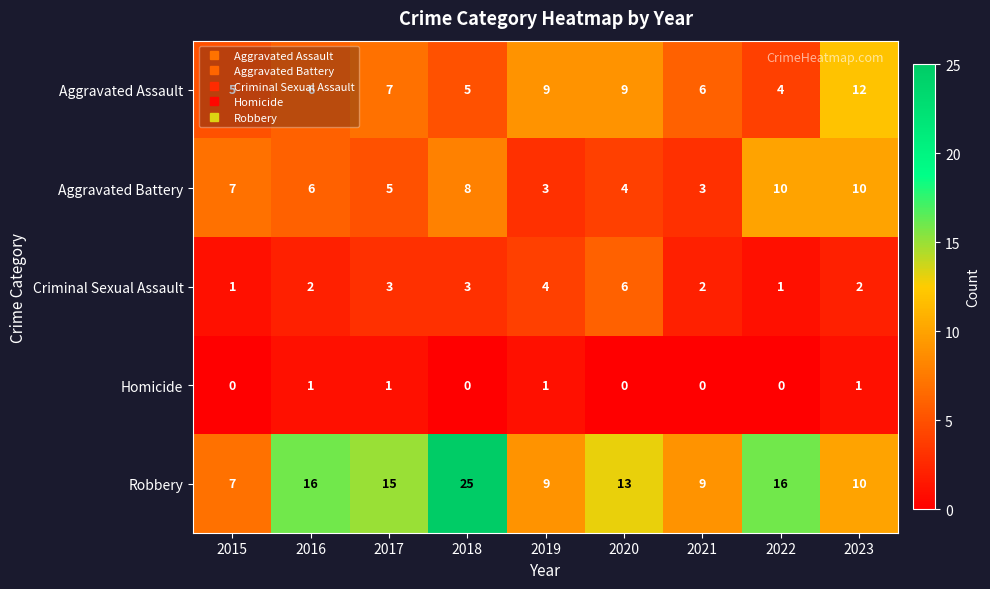

Is the value of Criminal Sexual Assault at 2016 greater than the value of Homicide at 2015?

Yes